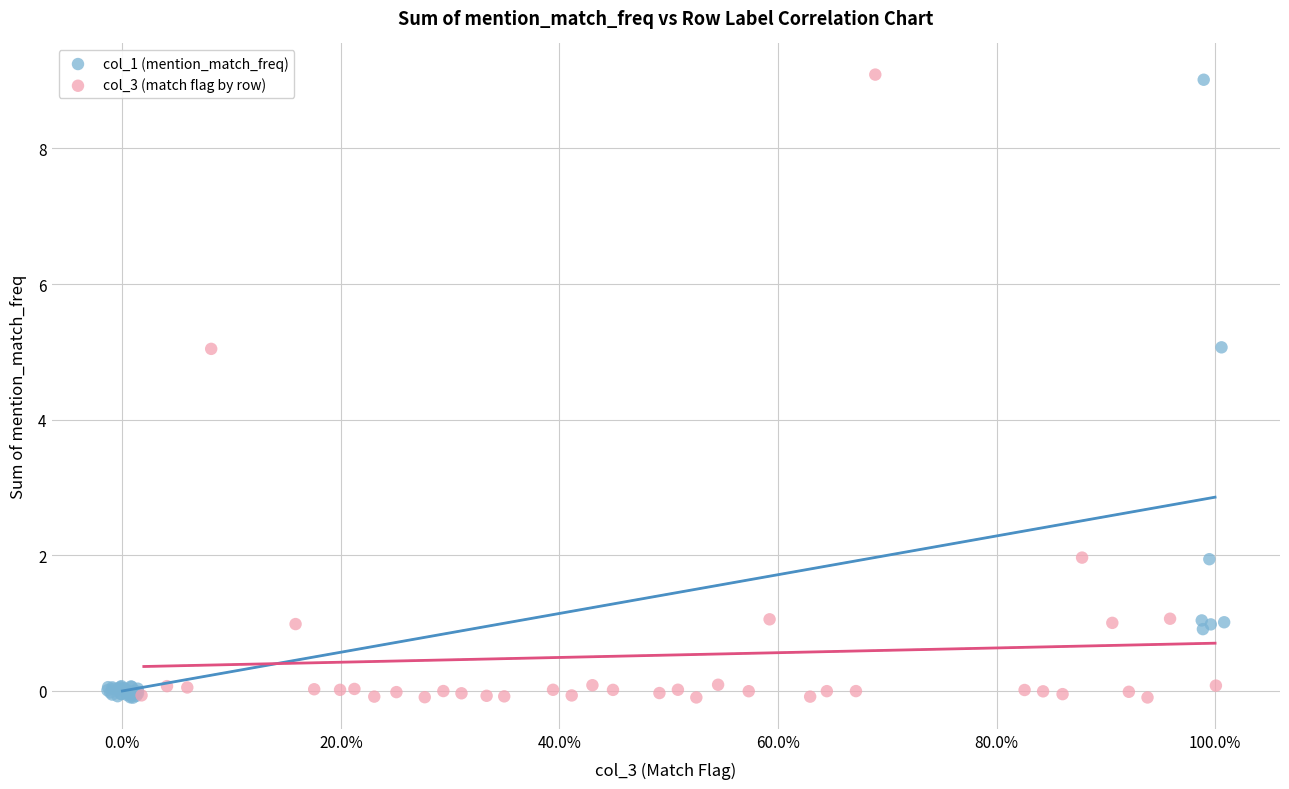

Which series has the largest Y range (max minus min)?

col_3 (match flag by row)